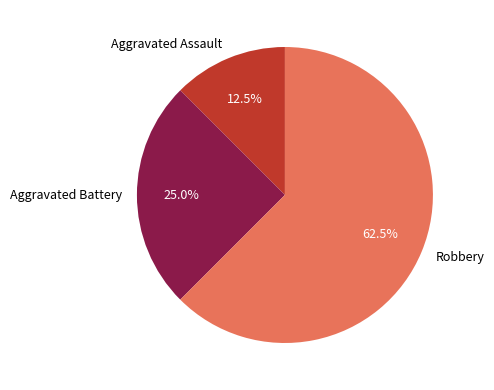

True or false: Aggravated Battery accounts for 25% of the total.

True